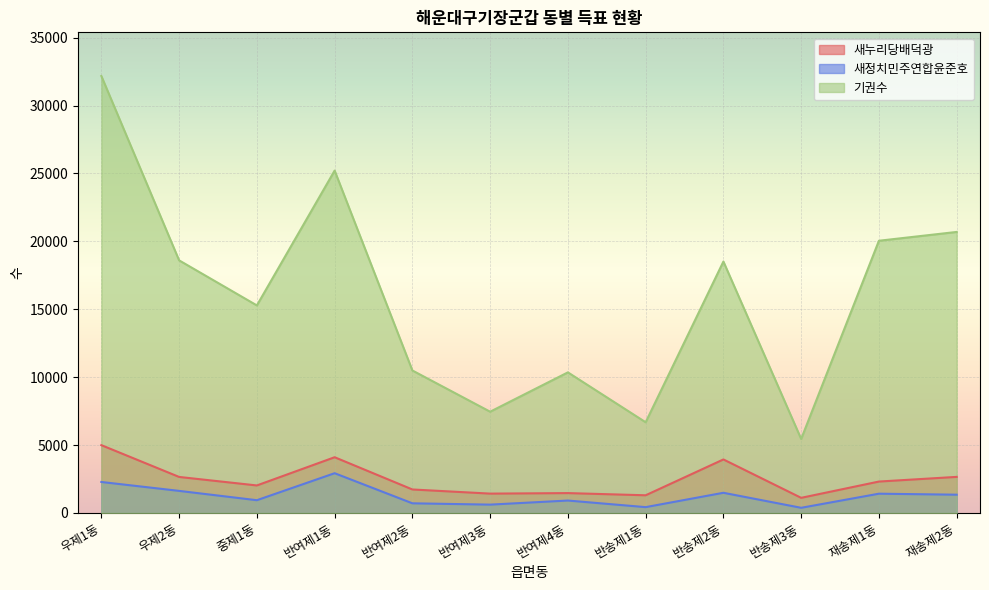

Is the value of 새정치민주연합윤준호 at 중제1동 greater than the value of 새누리당배덕광 at 재송제1동?

No